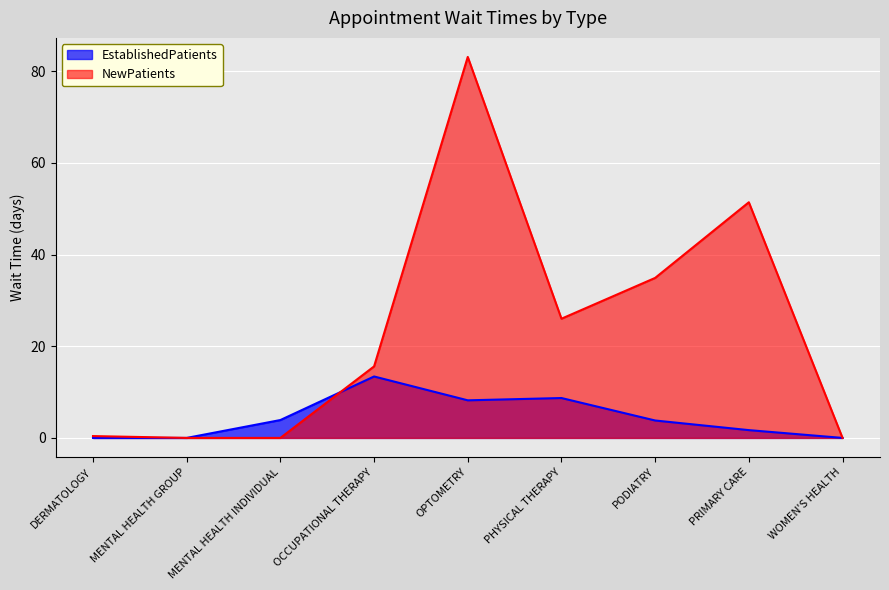

How many intersections are there between EstablishedPatients and NewPatients?

1